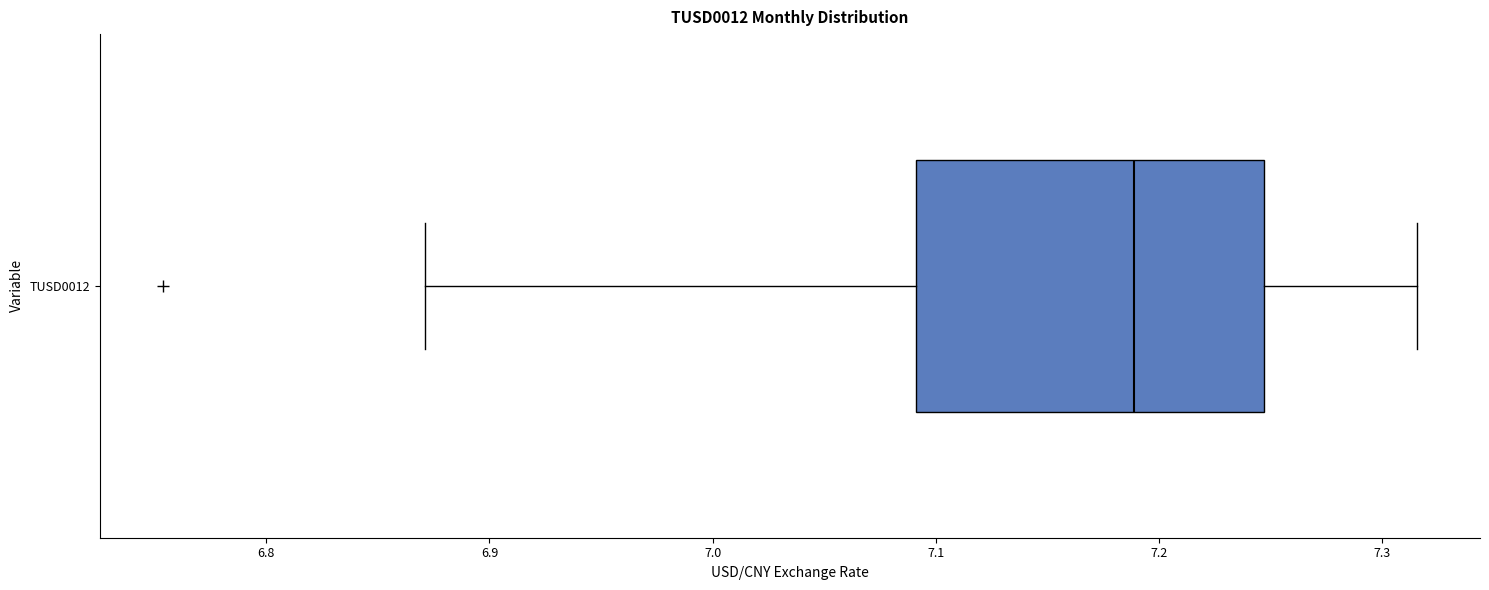

Read this box plot against the x-axis: the position of the median line, the range covered by the box, and the ends of both whiskers. The values are not printed on the chart, so give them approximately, as read against the axis.

median 7.19, box 7.09 to 7.25, whiskers 6.87 to 7.32